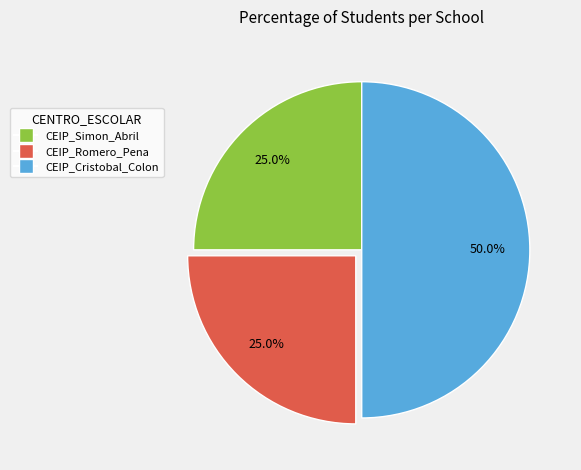

To the nearest percent, what is the combined percentage of CEIP_Romero_Pena and CEIP_Simon_Abril?

50%